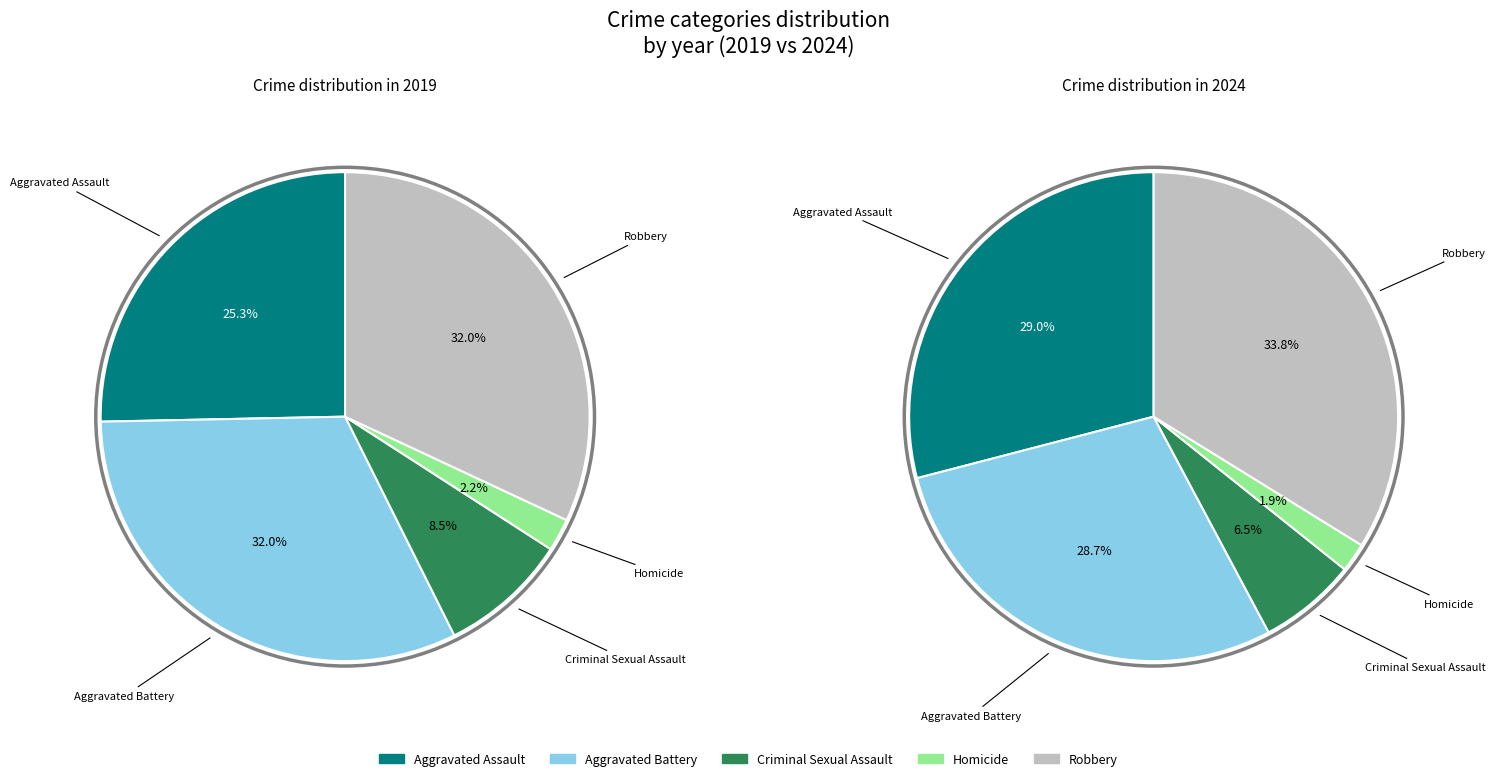

What percentage is the 4 slice, to the nearest percent?

32%